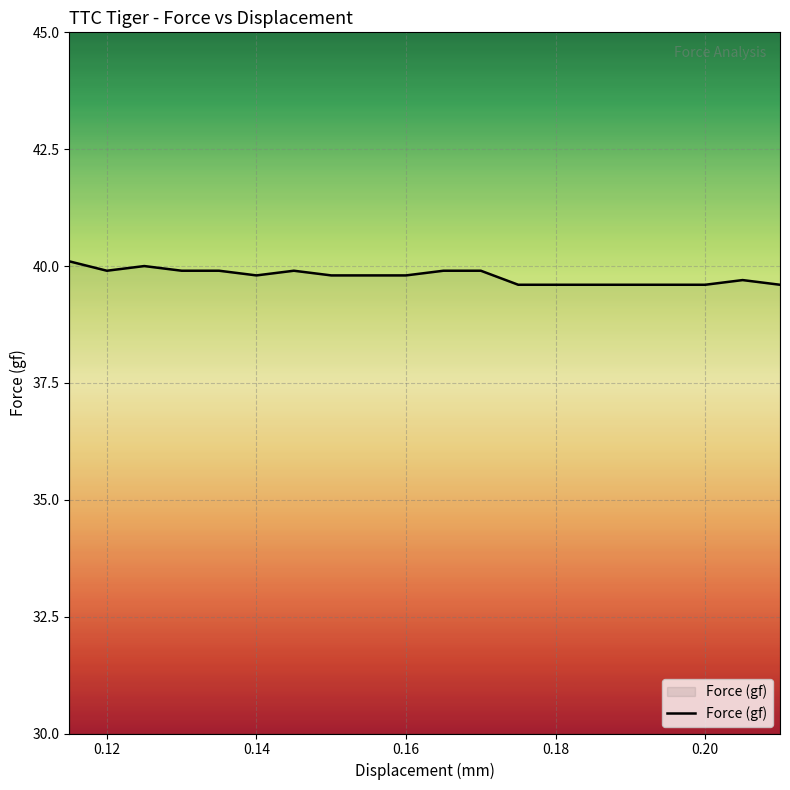

What is the difference between the maximum and minimum values?

0.5